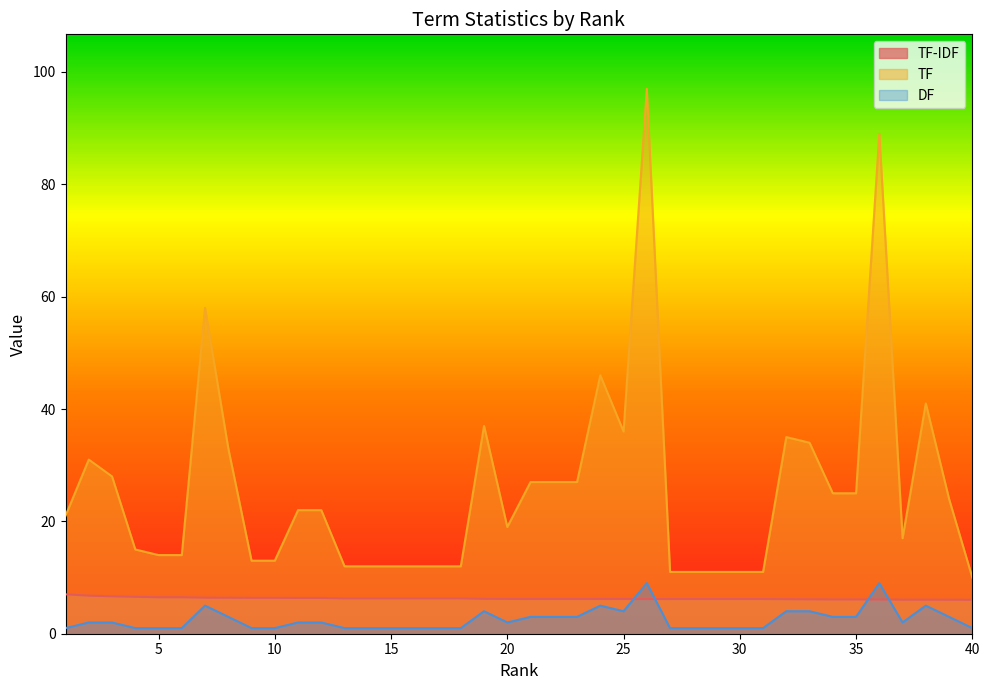

Is it true that TF equals 21.0 at 1?

True